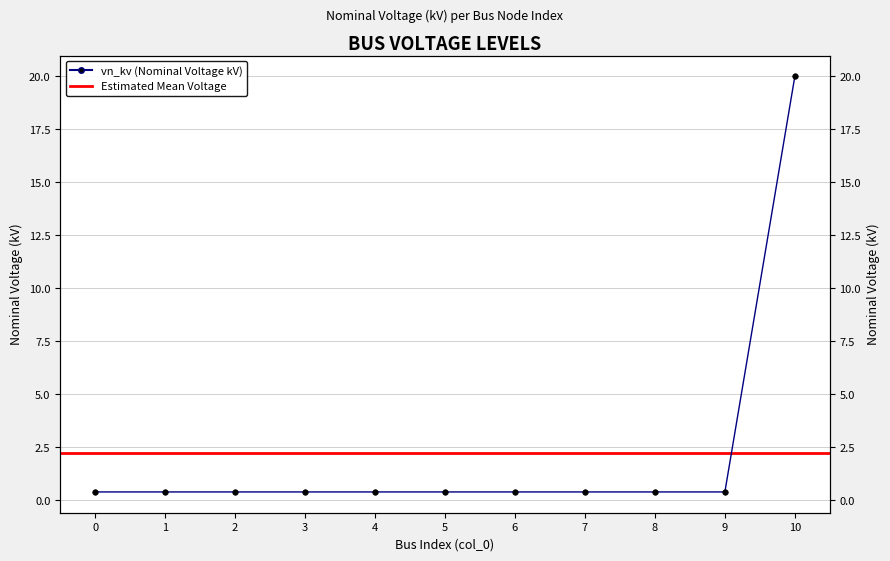

List the labels in order of value, smallest first.

0, 1, 2, 3, 4, 5, 6, 7, 8, 9, 10